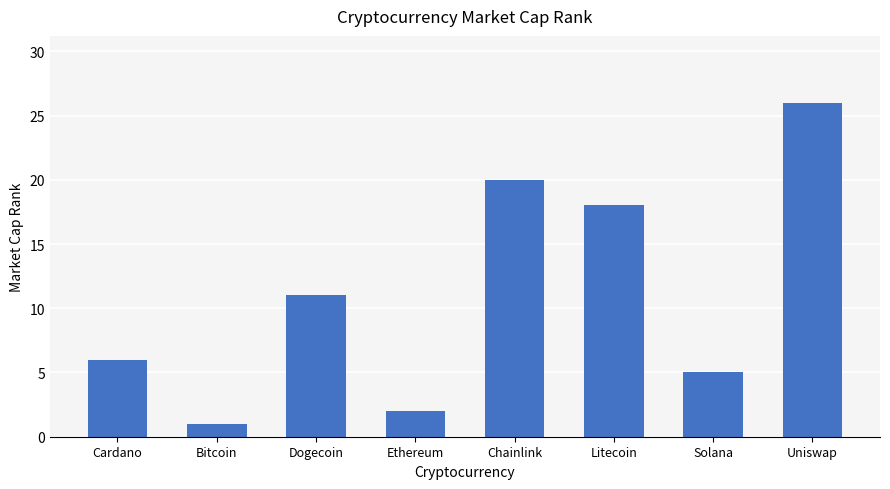

The value at Chainlink is 20. True or false?

True